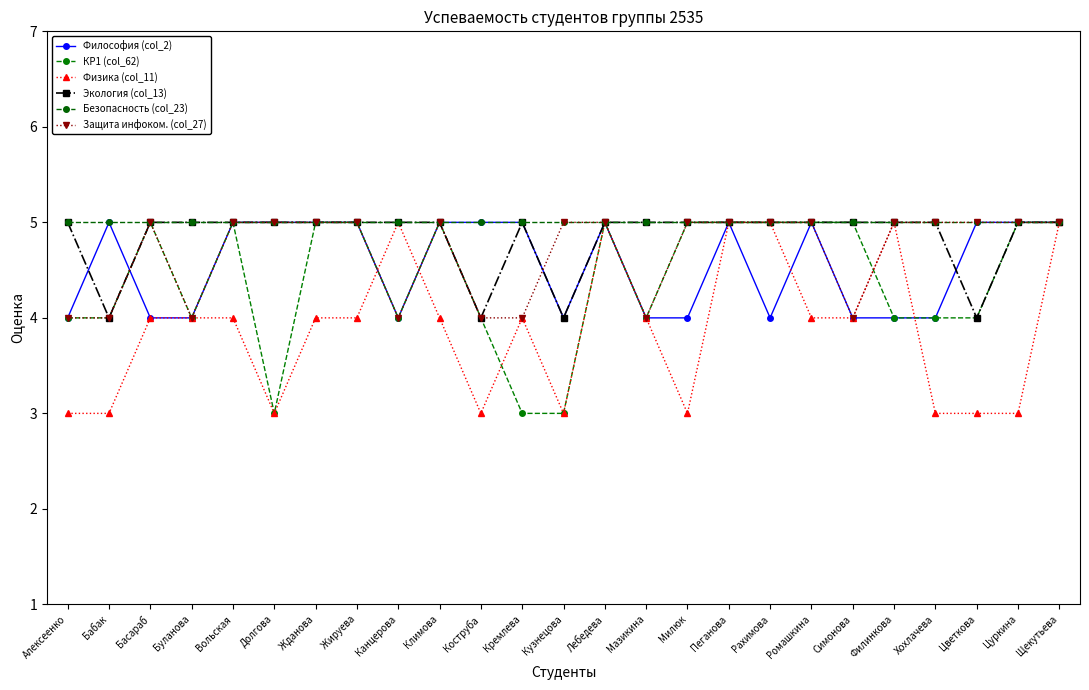

What is the label of the 18th point from the right?

Жируева